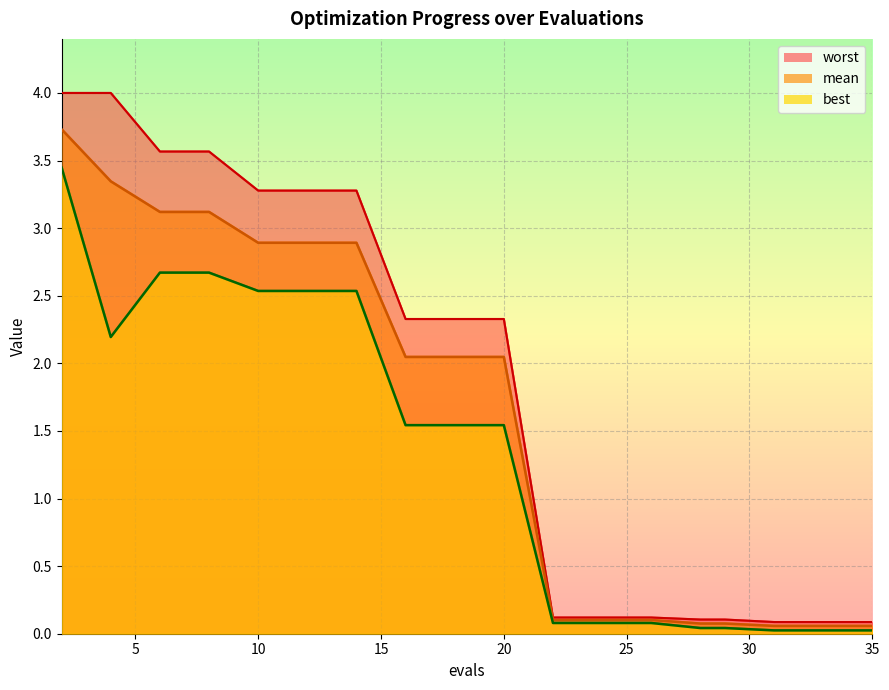

True or false: worst has a value of 3.4 at 16.

False